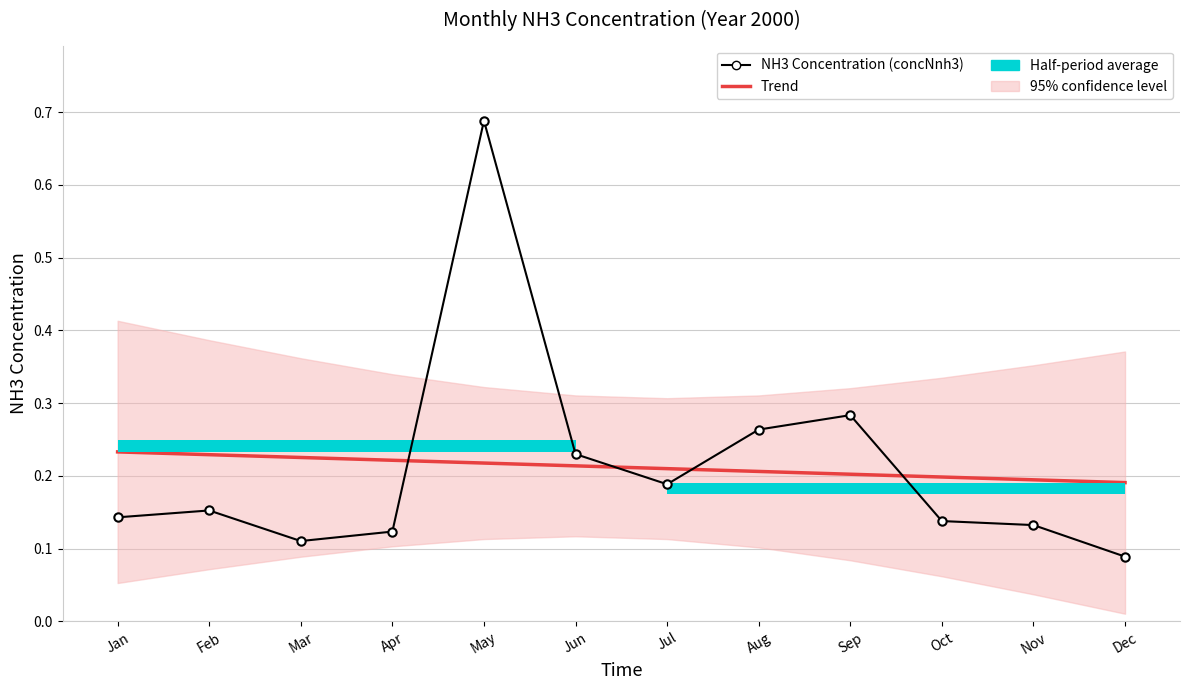

The value of NH3 Concentration (concNnh3) at Aug is 0.1. True or false?

False